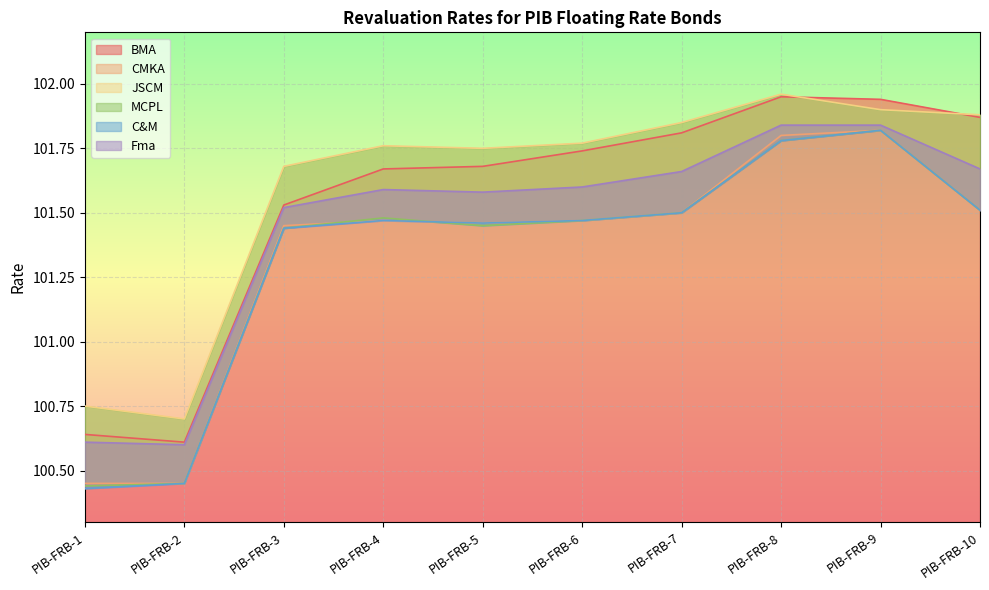

Where is the first local maximum for MCPL?

PIB-FRB-4